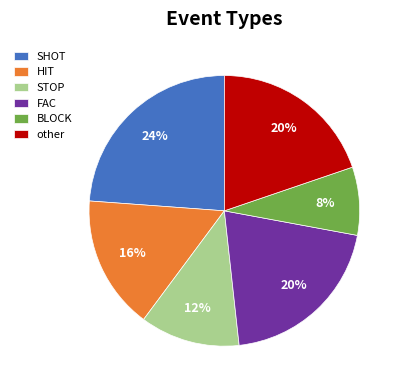

Which category has the smallest portion of the pie?

BLOCK